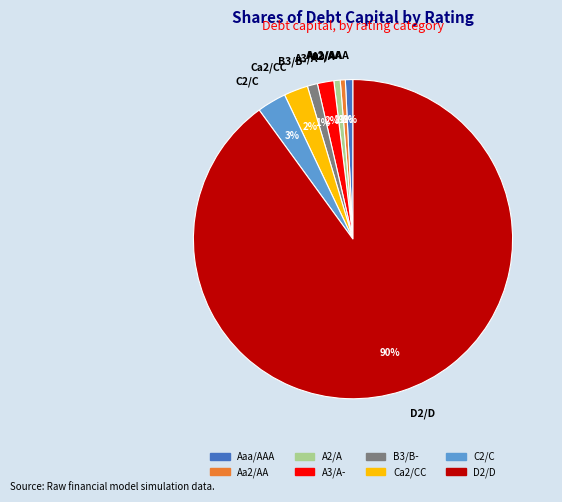

True or false: Ca2/CC accounts for 2% of the total.

True